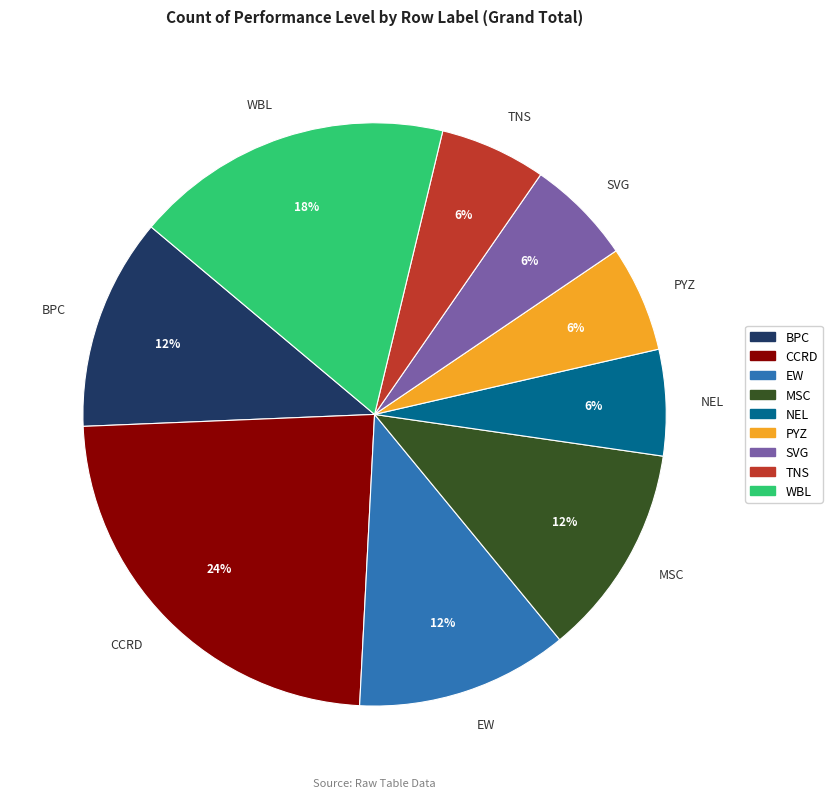

Which category has the biggest portion of the pie?

CCRD